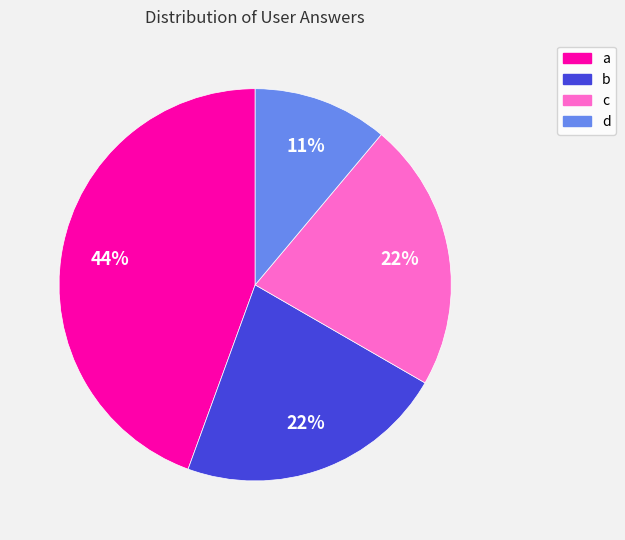

To the nearest percent, what is the combined percentage of d and a?

56%